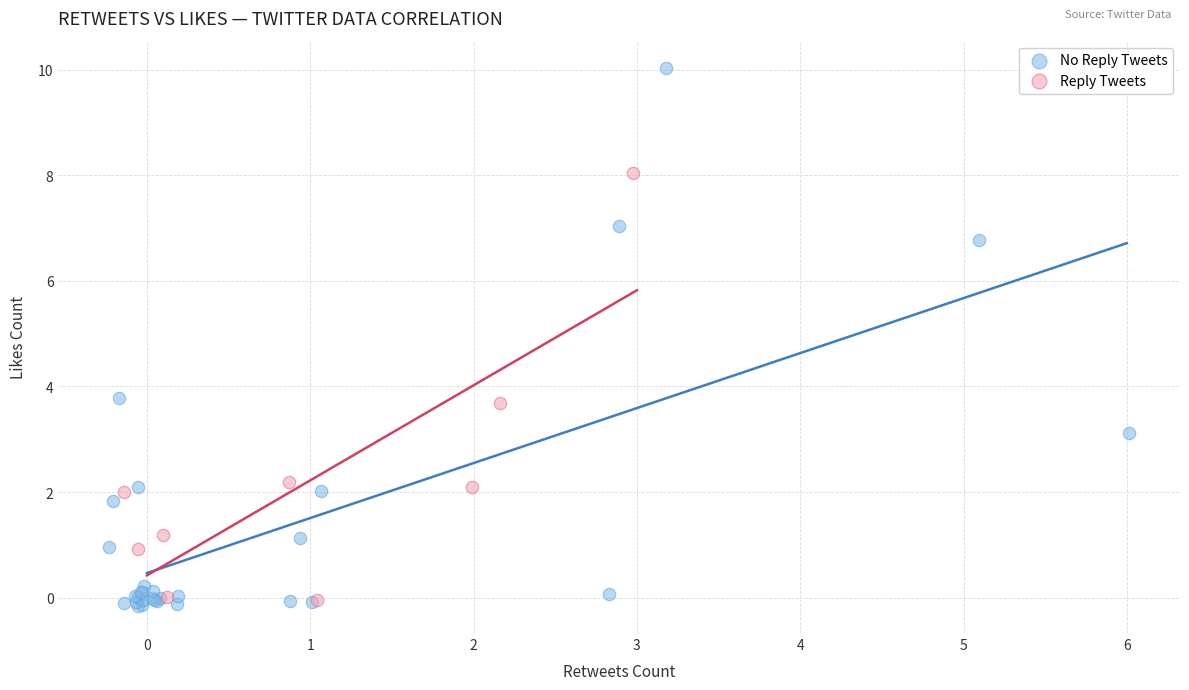

Which series reaches the maximum Y coordinate?

No Reply Tweets